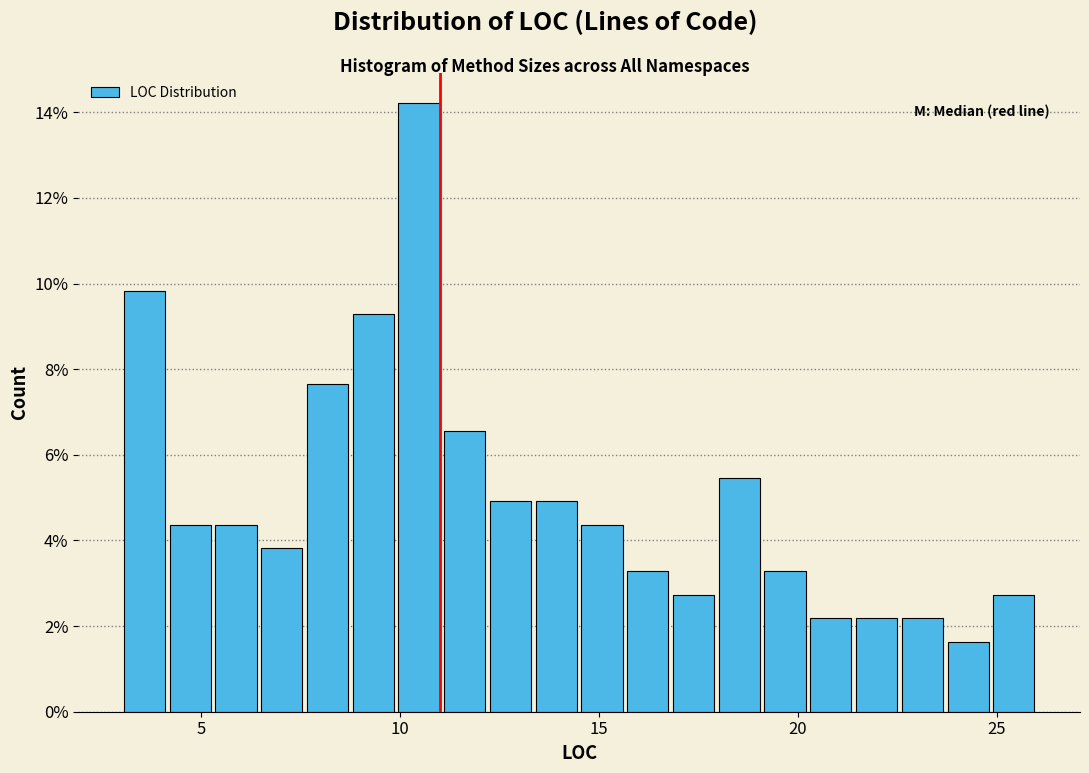

Read against the x-axis, roughly where is the centre of the tallest bar?

10.5